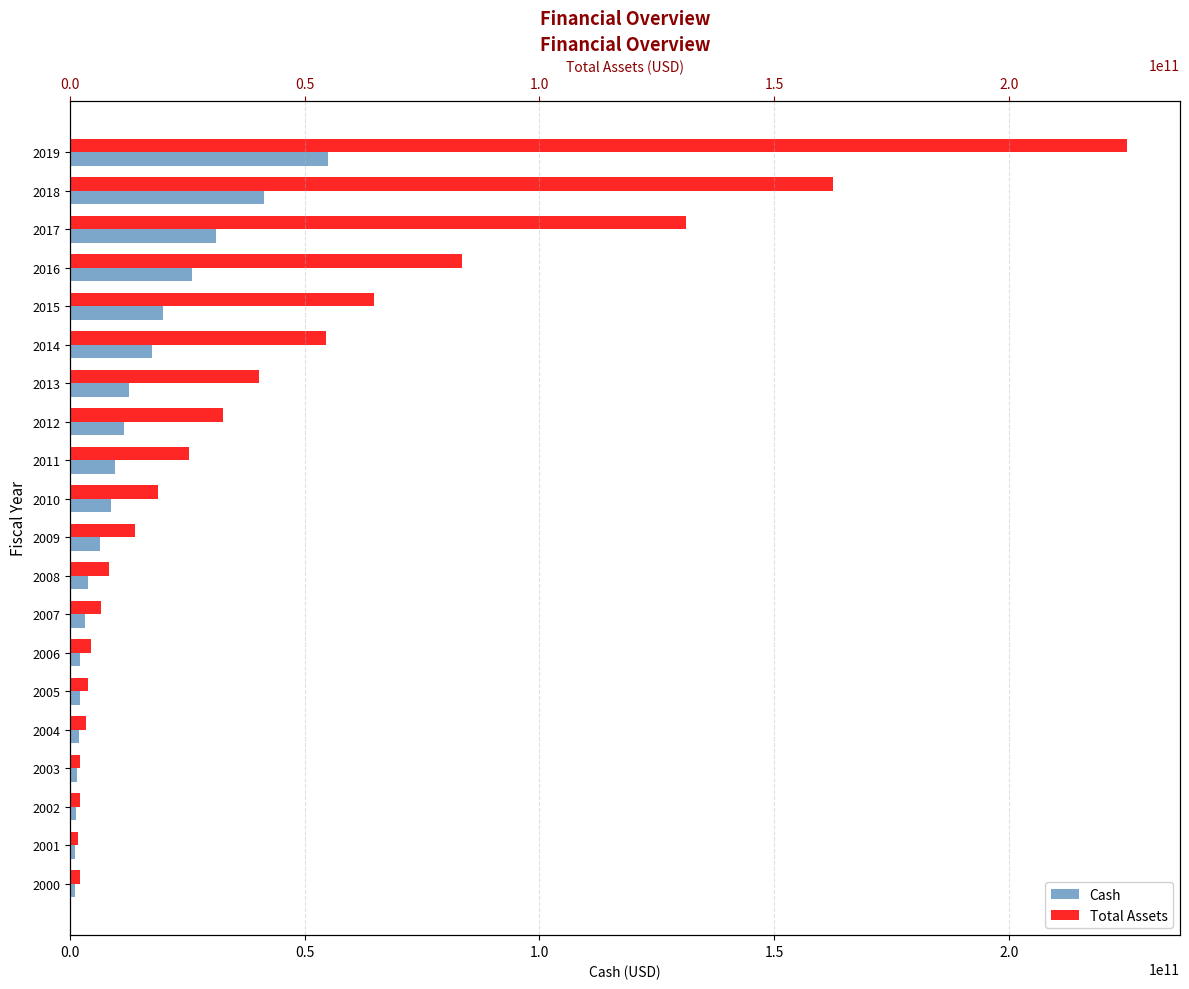

At which label does total_assets first exceed 18797000000?

2011